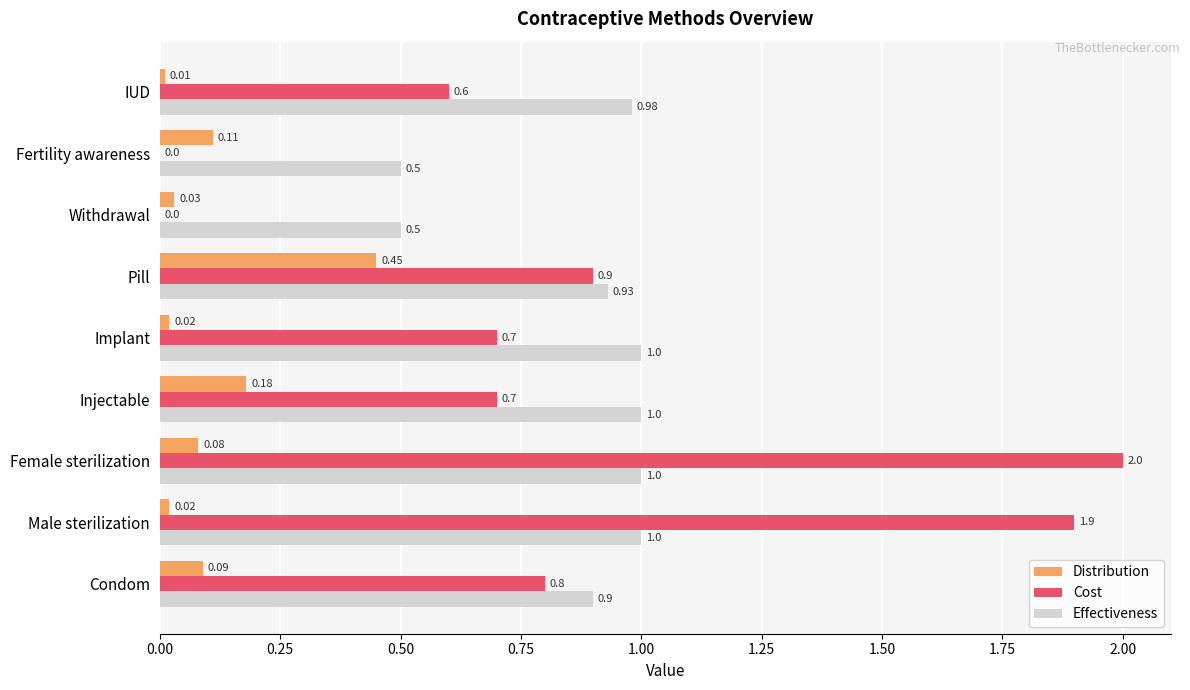

Which category has the highest value in the Cost series?

Female sterilization